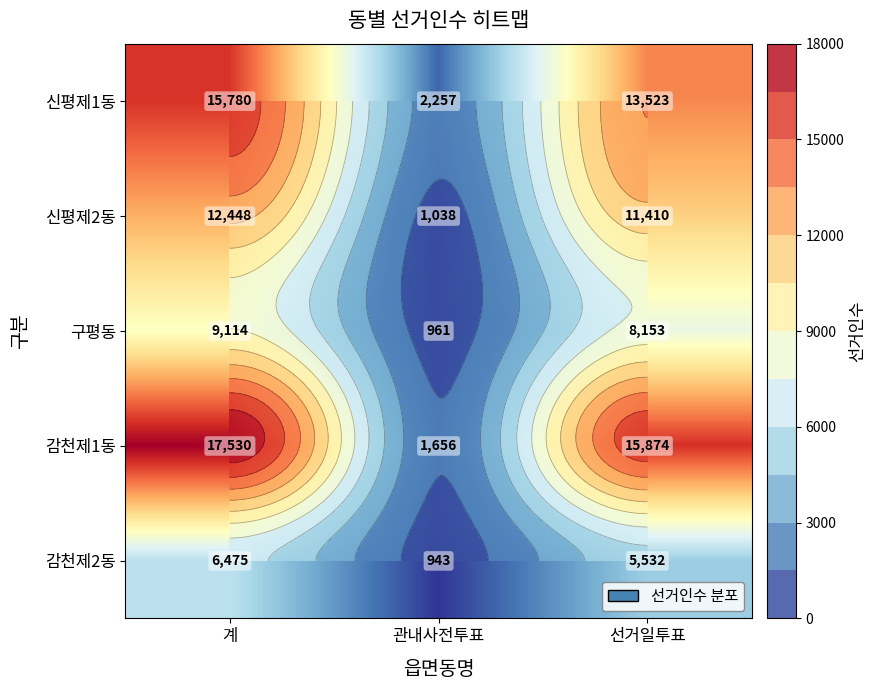

At how many categories does at least one series exceed 1399?

3